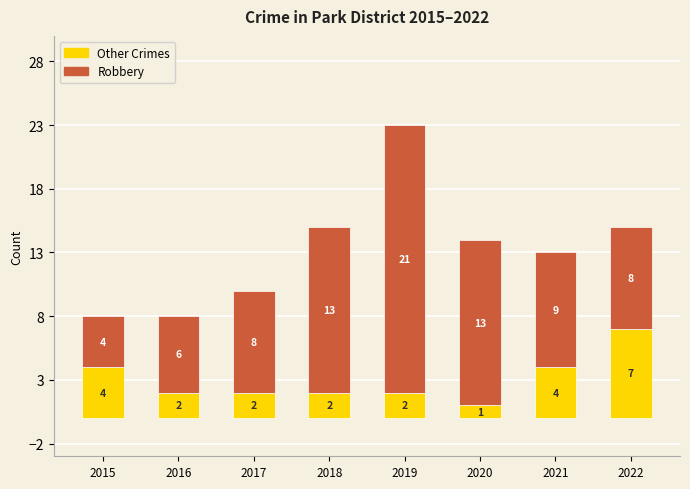

Read the Other Crimes value at 2015.

4